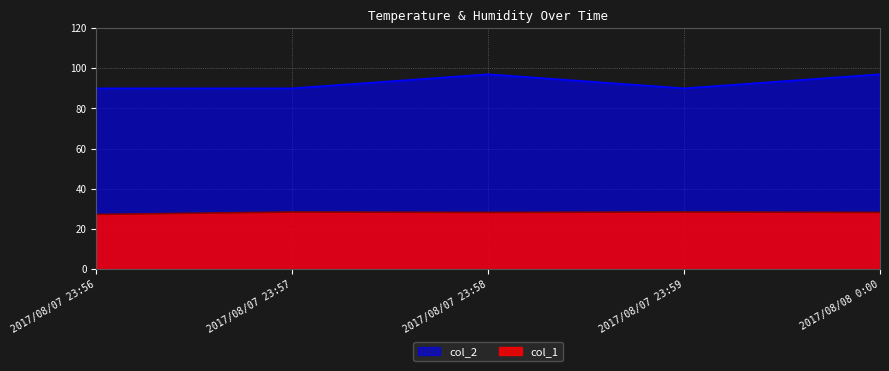

What is the total value across all series at 2017/08/07 23:59?

118.4